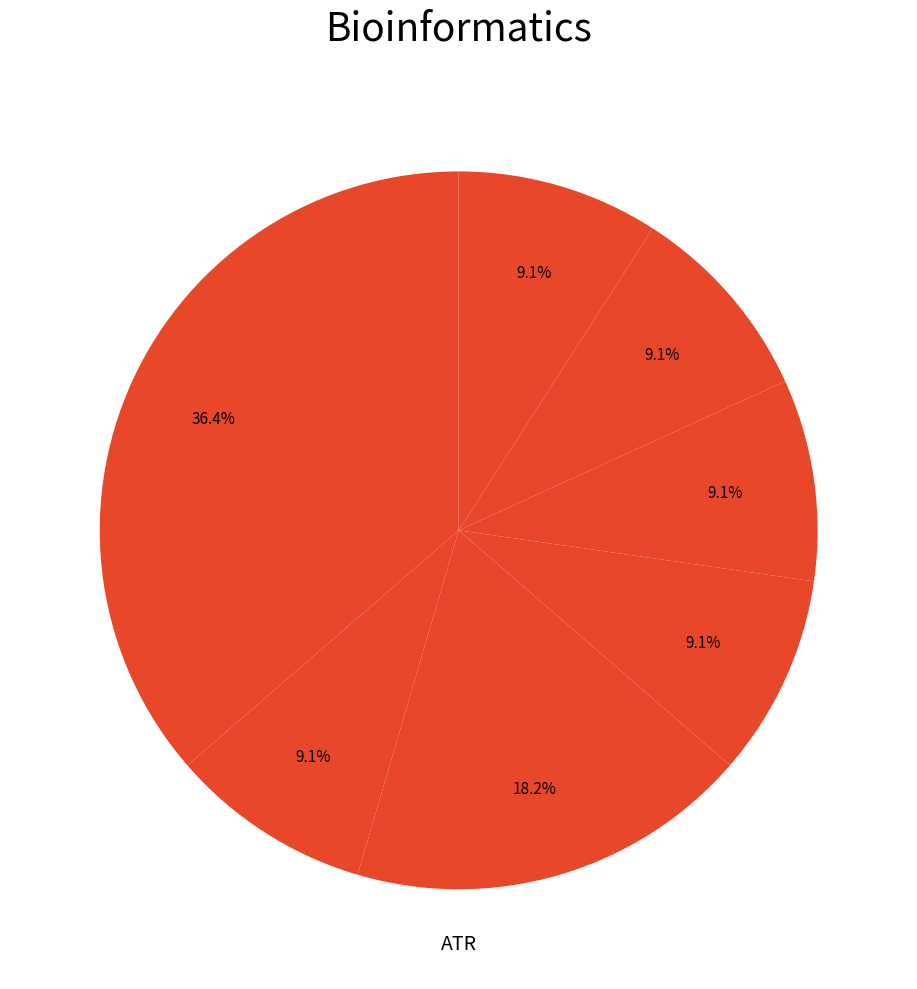

Does any single category account for the majority?

No